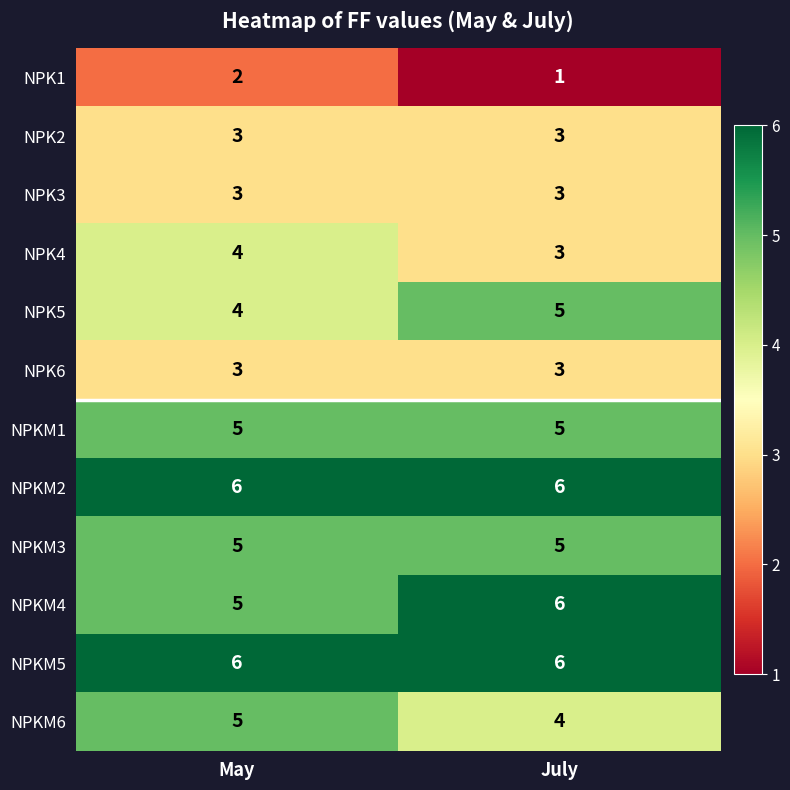

What is the total value across all series at July?

50